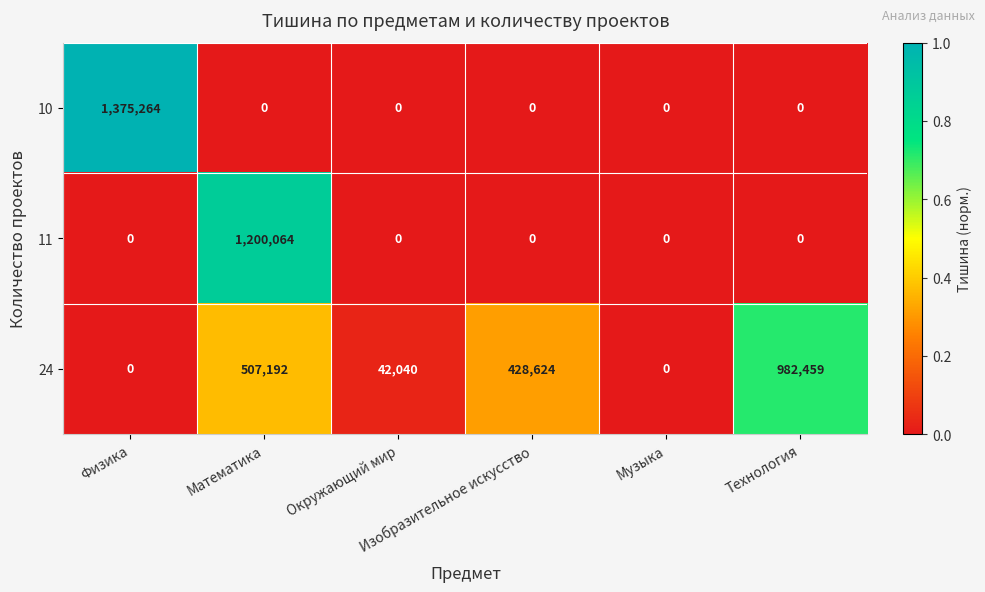

At how many categories does at least one series exceed 99332?

4